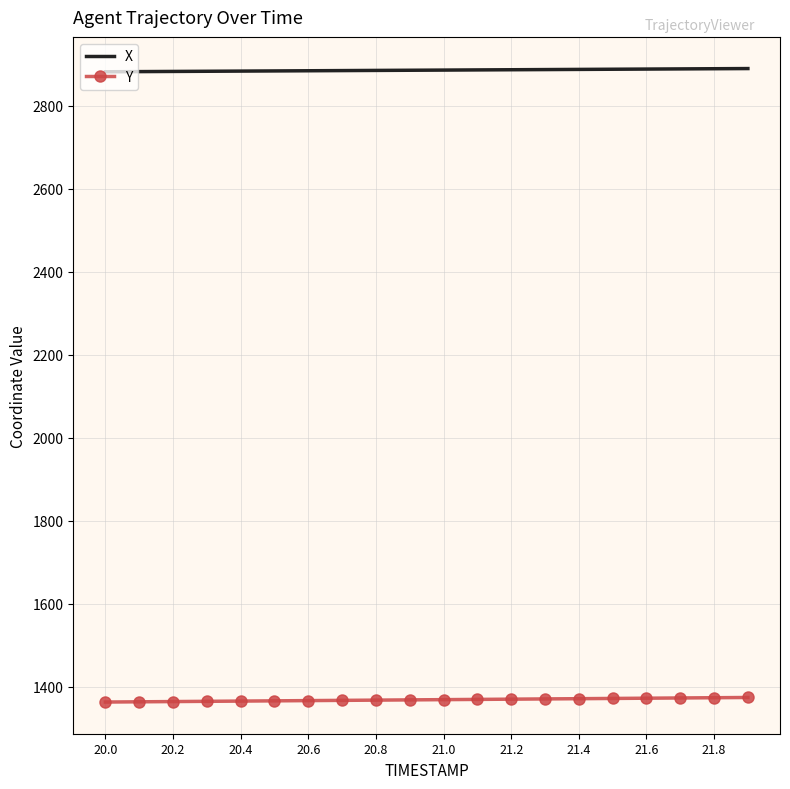

True or false: X and Y cross at least once.

False